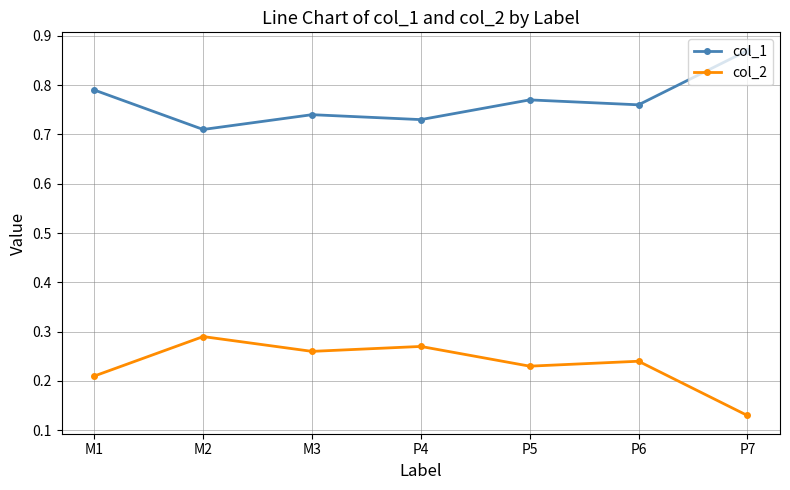

At how many categories does at least one series exceed 0?

7